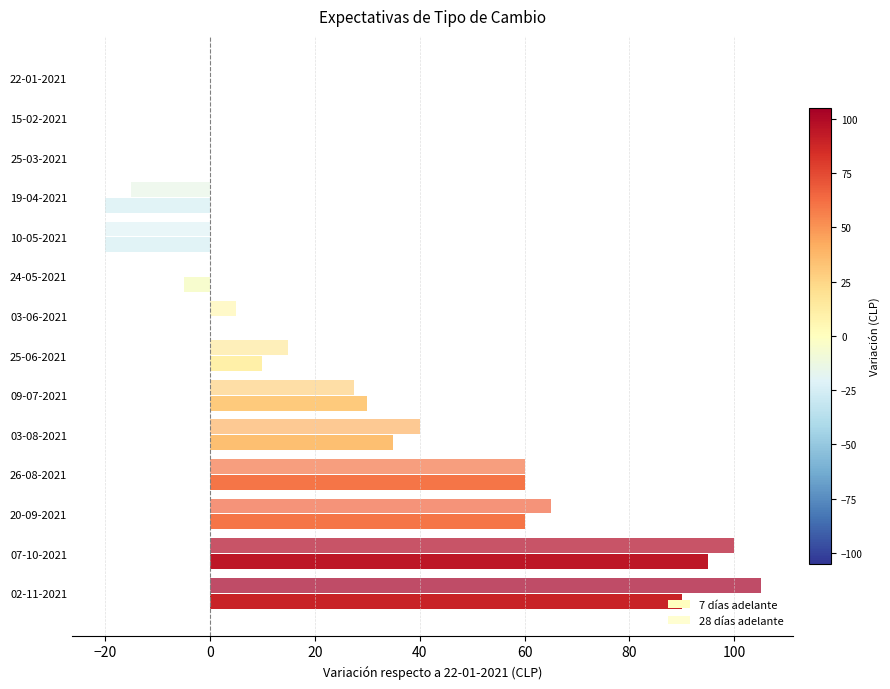

What is the value of the 7 días adelante bar at the 9th from the left?

30.0